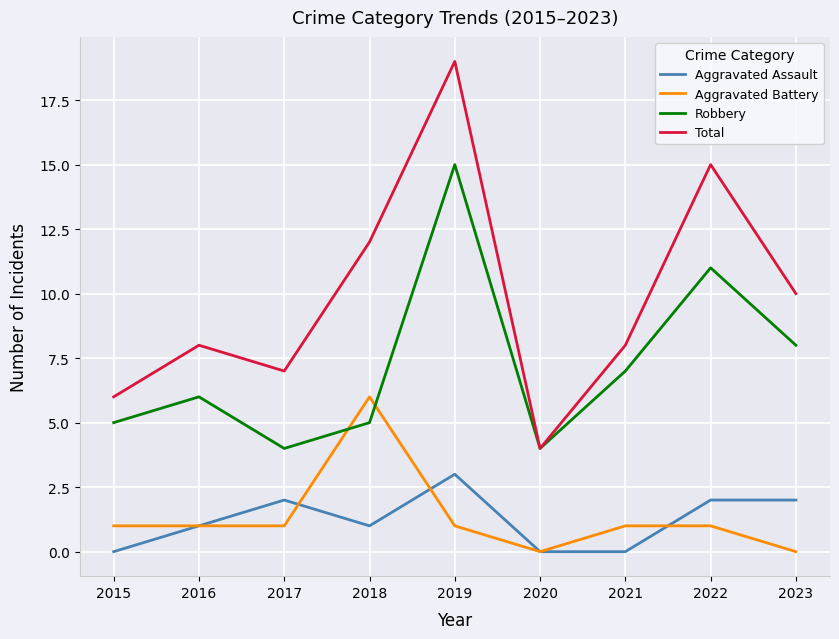

The value of Aggravated Battery at 2018 is 6. True or false?

True